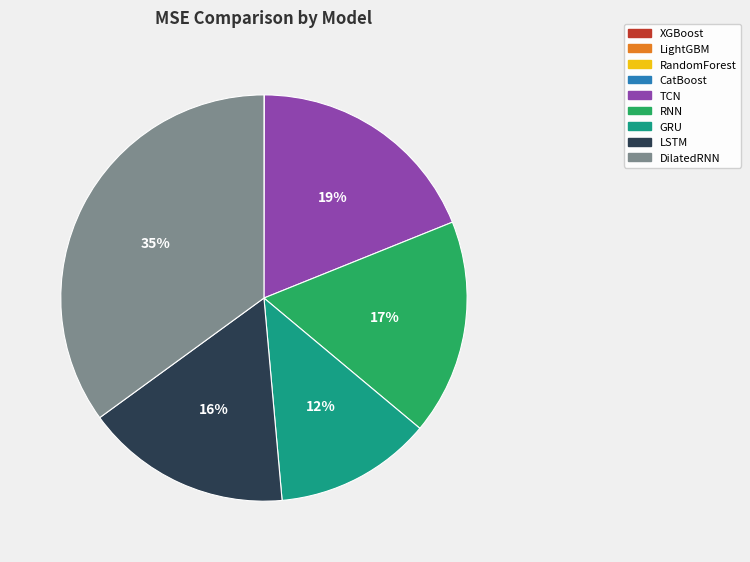

True or false: DilatedRNN accounts for 35% of the total.

True